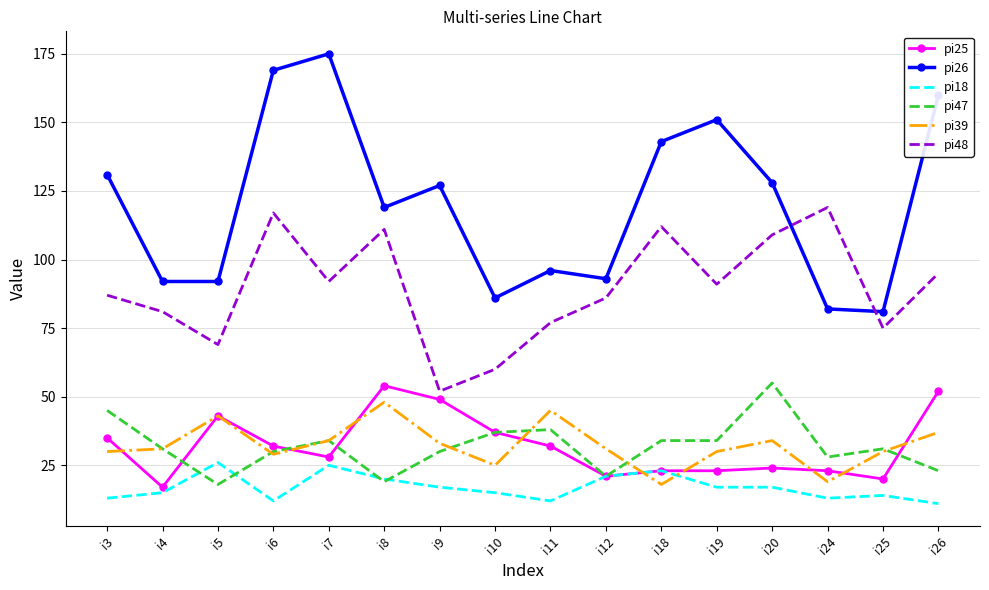

Which series changed the most between i6 and i24?

pi26